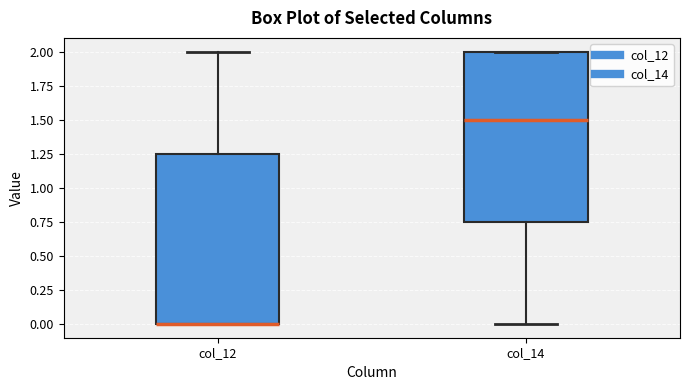

Where does the lower whisker of the box for col_14 end on the y-axis? The values are not printed on the chart, so give them approximately, as read against the axis.

0.00